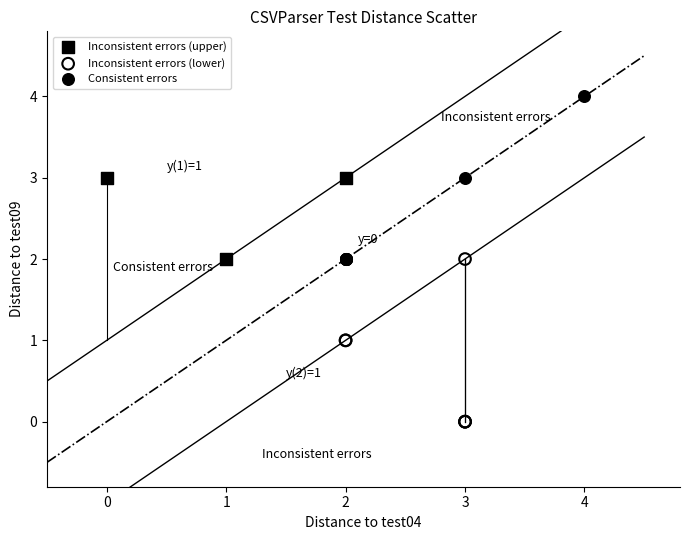

Which series contains the highest Y value?

Consistent errors